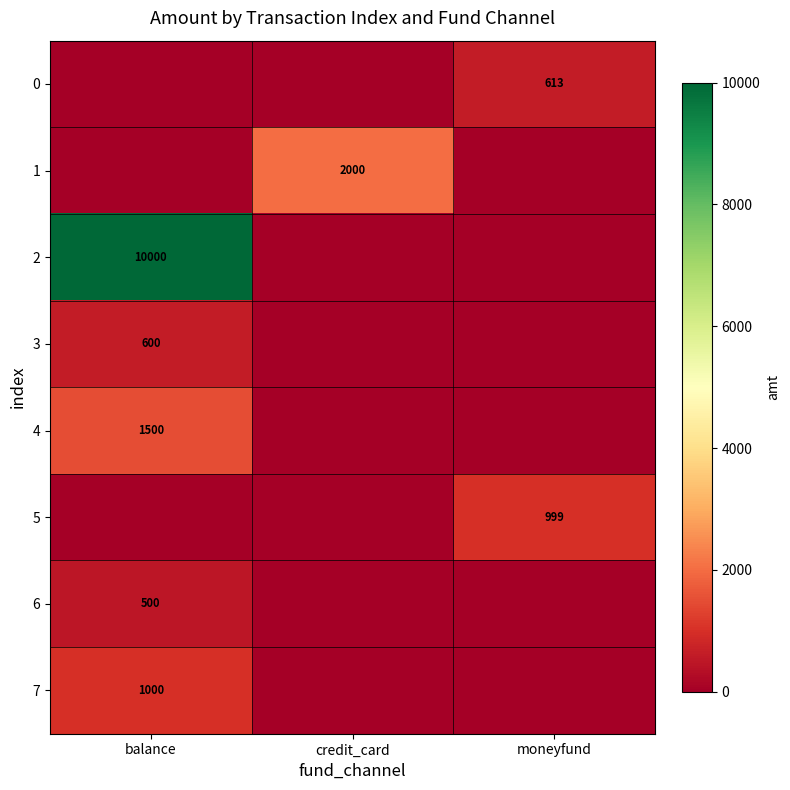

The 2 series shows 10000 at balance. True or false?

True